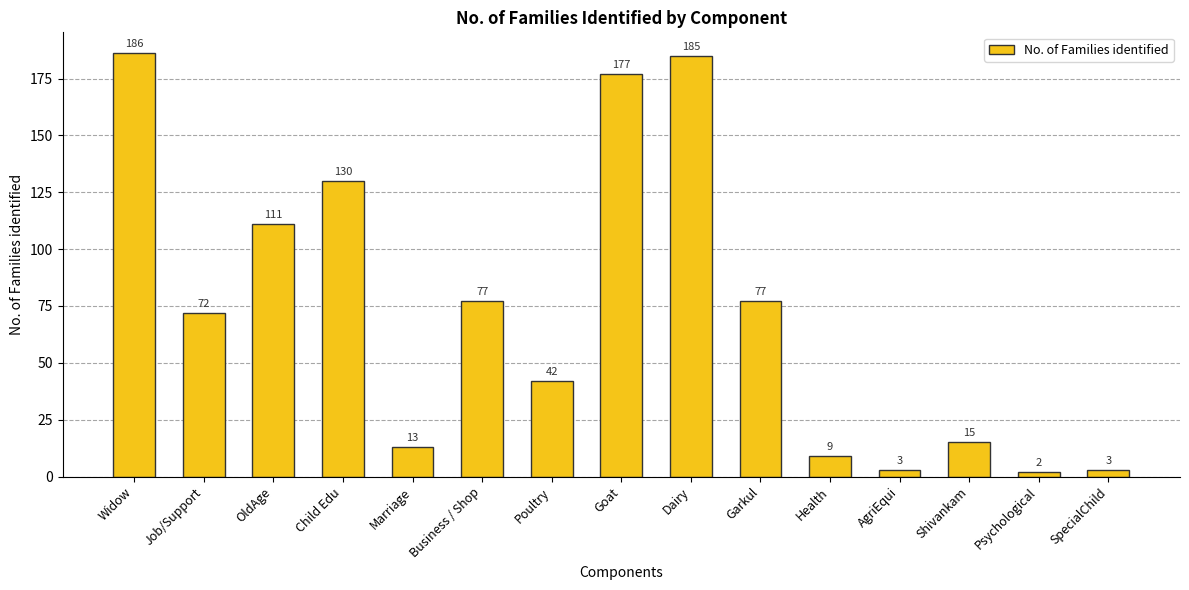

What is the value of the 6th bar from the left?

77